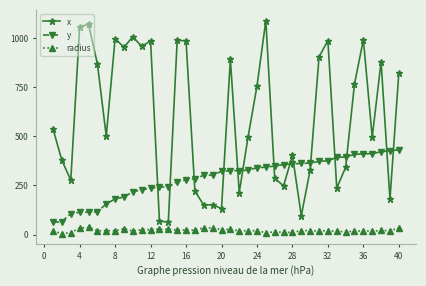

True or false: y and radius intersect in this chart.

False